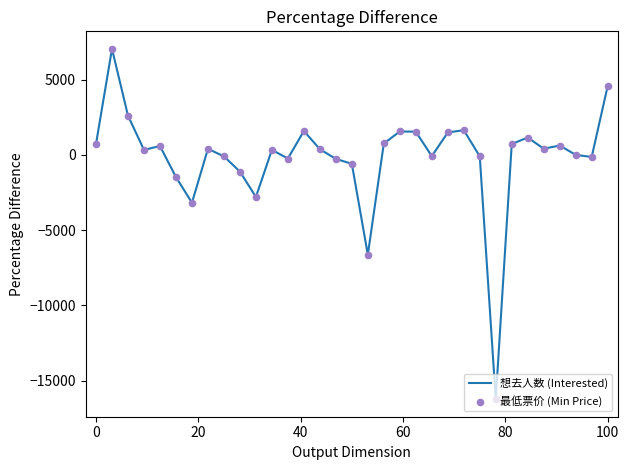

What is the minimum value shown in the chart?

-16241.8